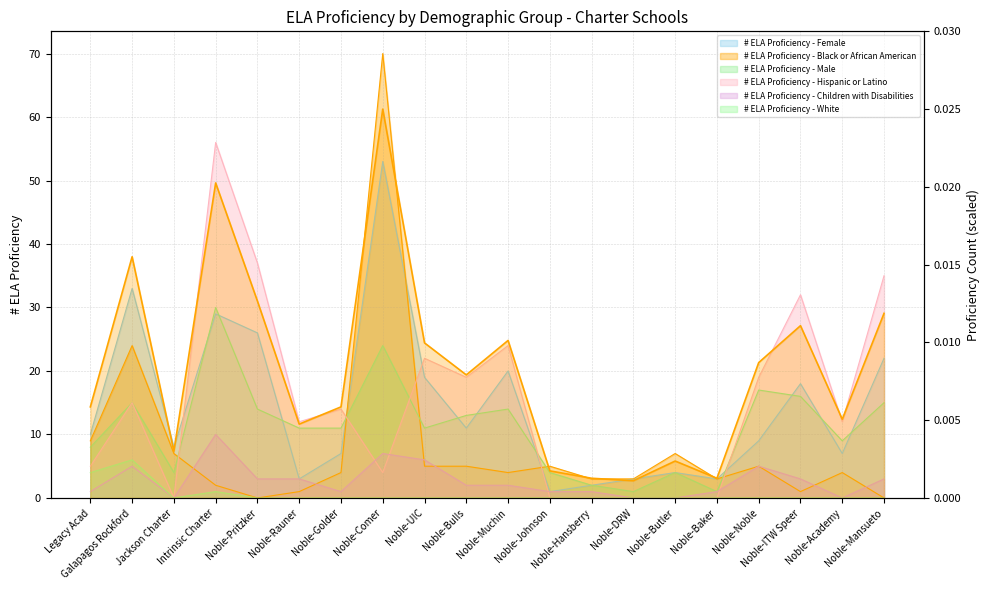

The chart shows a value of 0.0 at Noble-Pritzker. True or false?

False